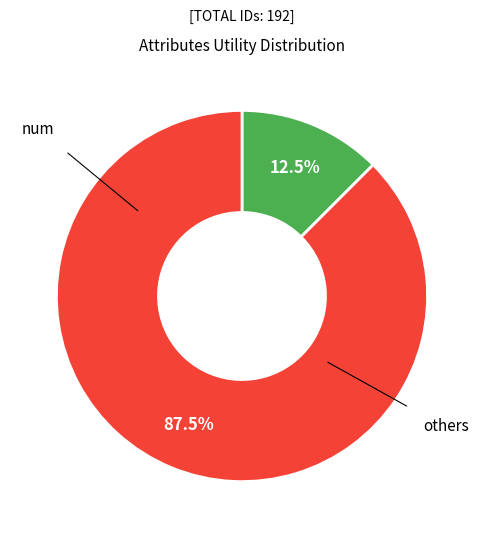

Is there any slice that represents more than half of the pie?

Yes